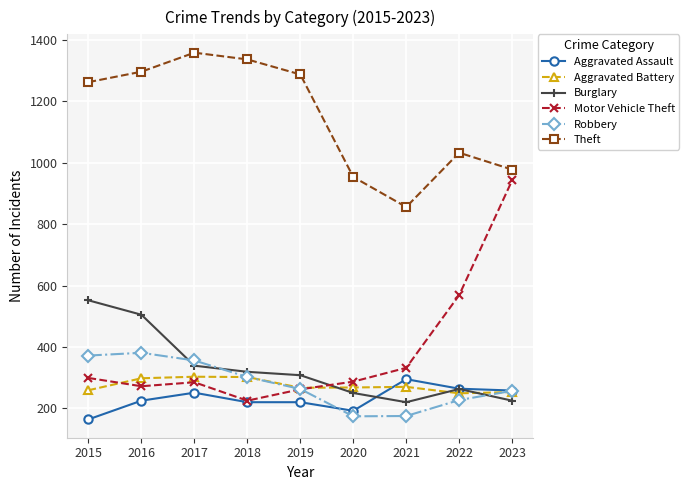

True or false: Theft and Burglary cross at least once.

False